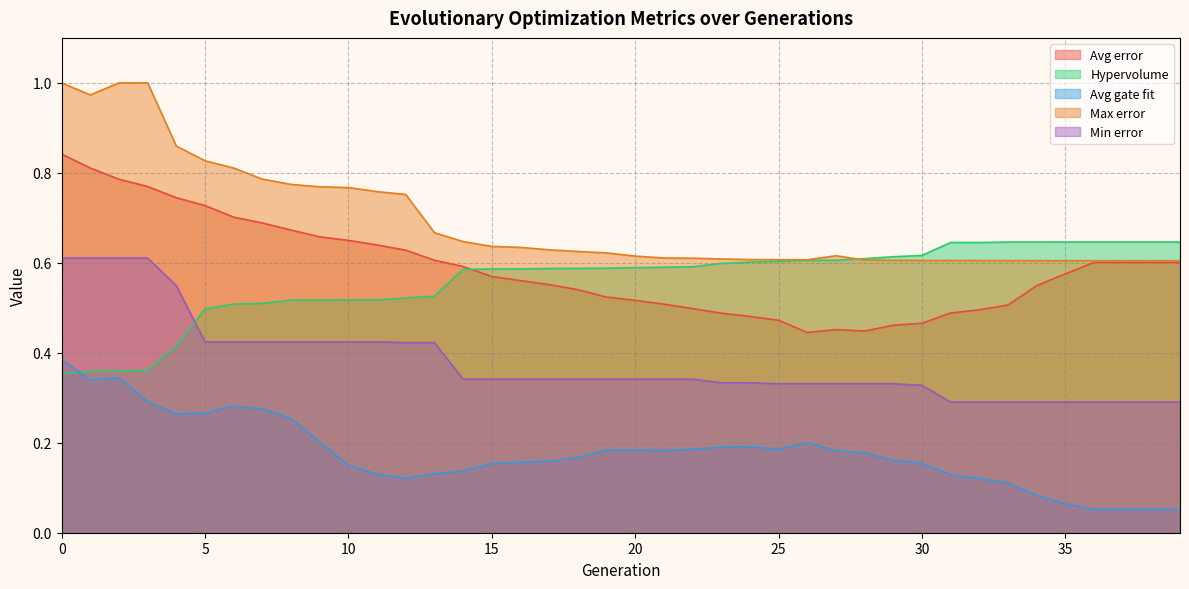

True or false: Min error and Avg gate fit cross at least once.

False